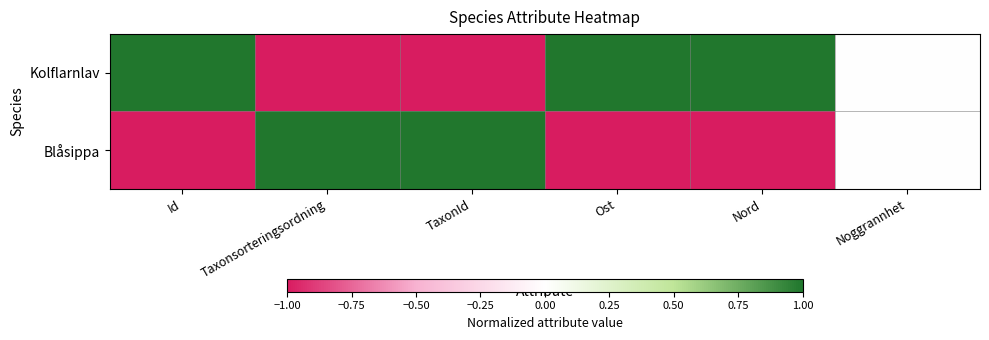

Reading left to right, transcribe all the data shown in this chart.

Kolflarnlav: Id=1	Taxonsorteringsordning=-1	TaxonId=-1	Ost=1	Nord=1	Noggrannhet=0
Blåsippa: Id=-1	Taxonsorteringsordning=1	TaxonId=1	Ost=-1	Nord=-1	Noggrannhet=0